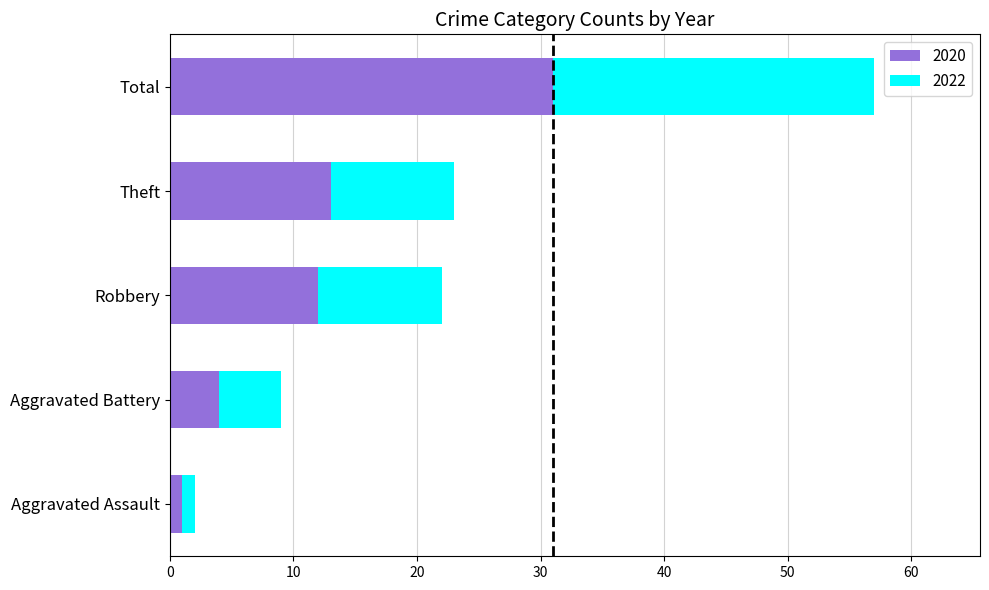

How many data points in 2020 are less than 12?

2